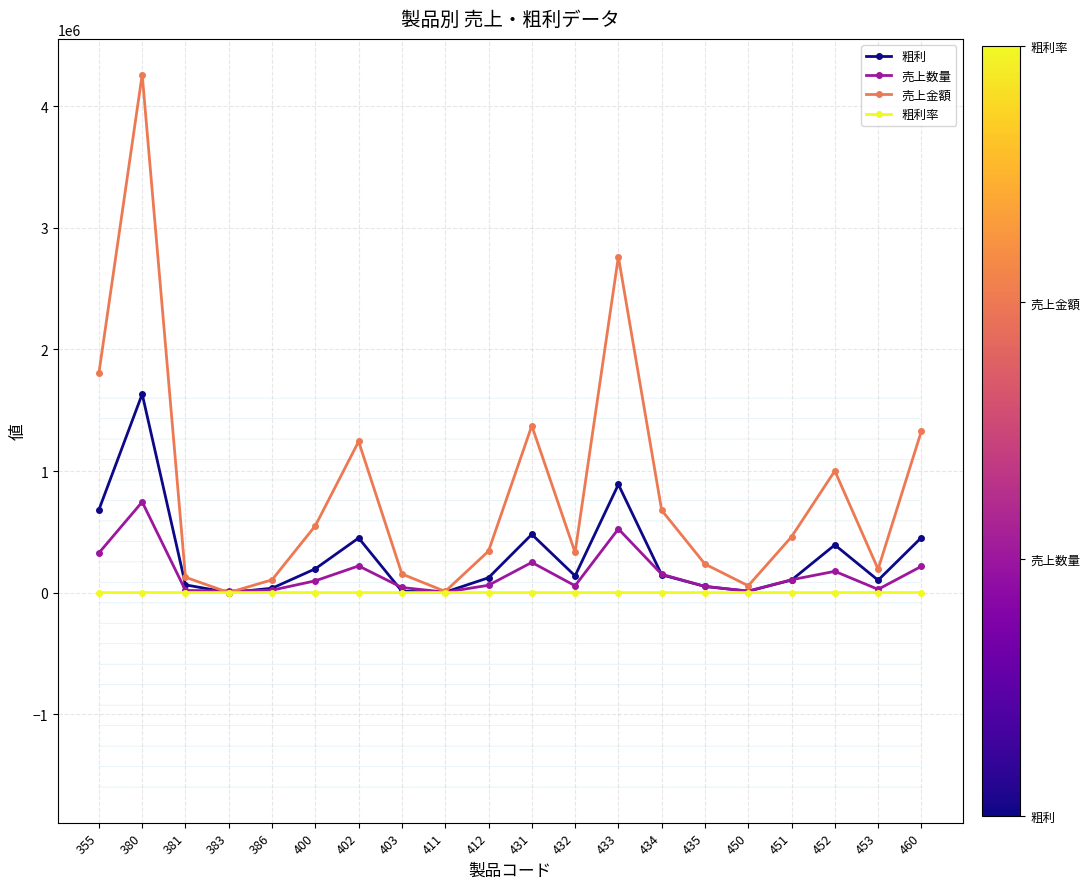

What is the value of the 粗利 point at the 12th from the left?

137490.0